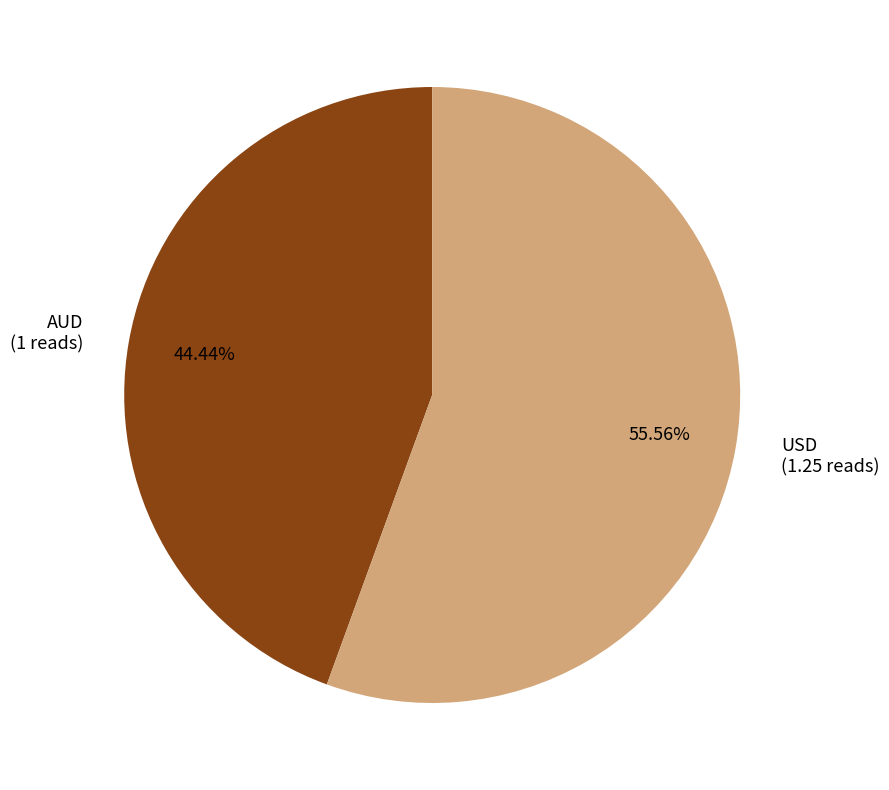

Which slice is the largest?

USD